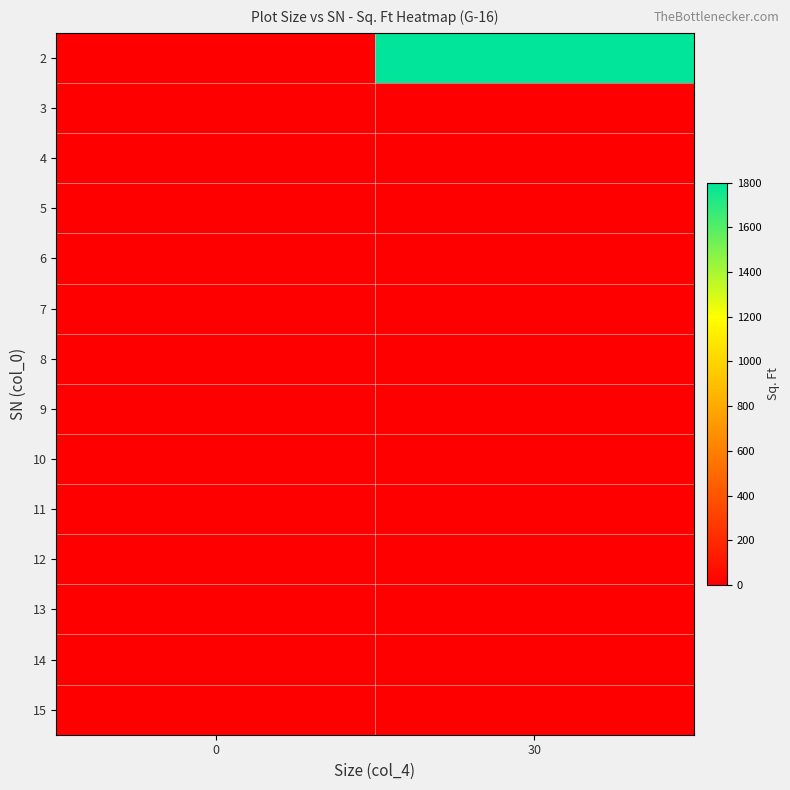

Reading left to right, transcribe all the data shown in this chart.

2: 0=0	30=1800
3: 0=0	30=0
4: 0=0	30=0
5: 0=0	30=0
6: 0=0	30=0
7: 0=0	30=0
8: 0=0	30=0
9: 0=0	30=0
10: 0=0	30=0
11: 0=0	30=0
12: 0=0	30=0
13: 0=0	30=0
14: 0=0	30=0
15: 0=0	30=0